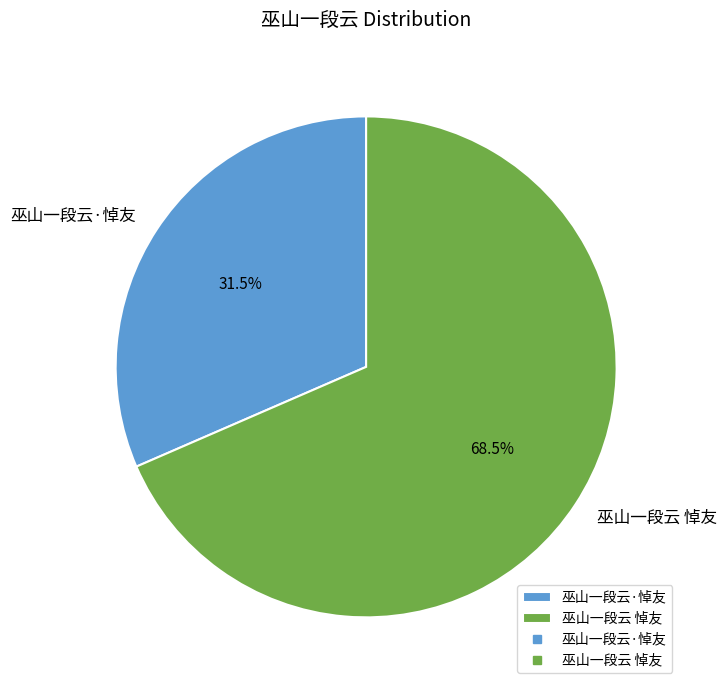

Rank the categories by value from highest to lowest.

巫山一段云 悼友, 巫山一段云·悼友